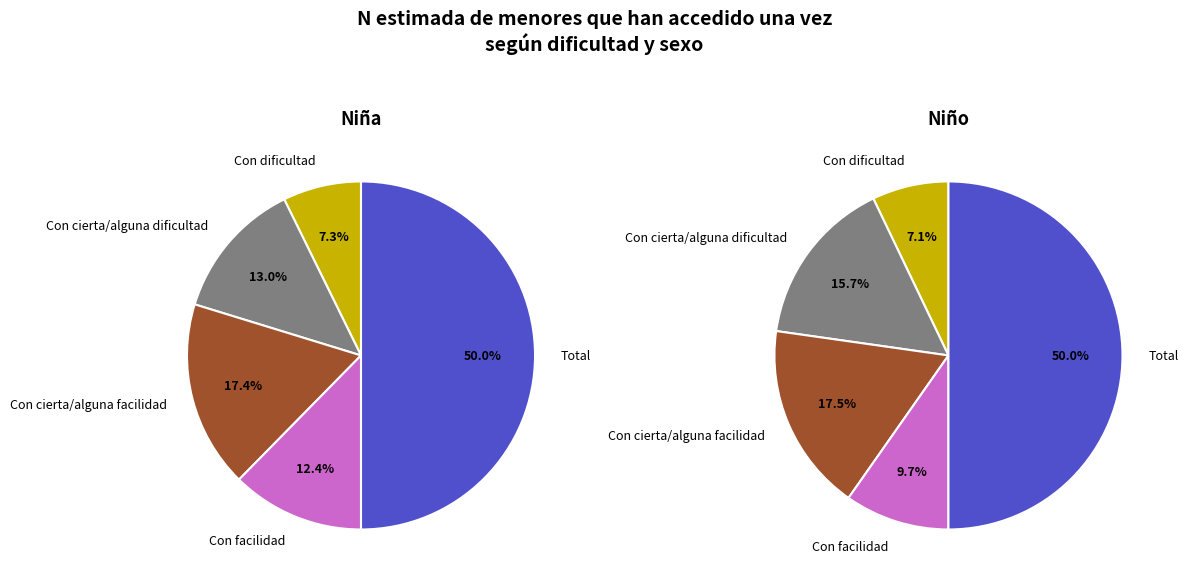

What is the smallest slice in the pie chart?

Una (Con dificultad)